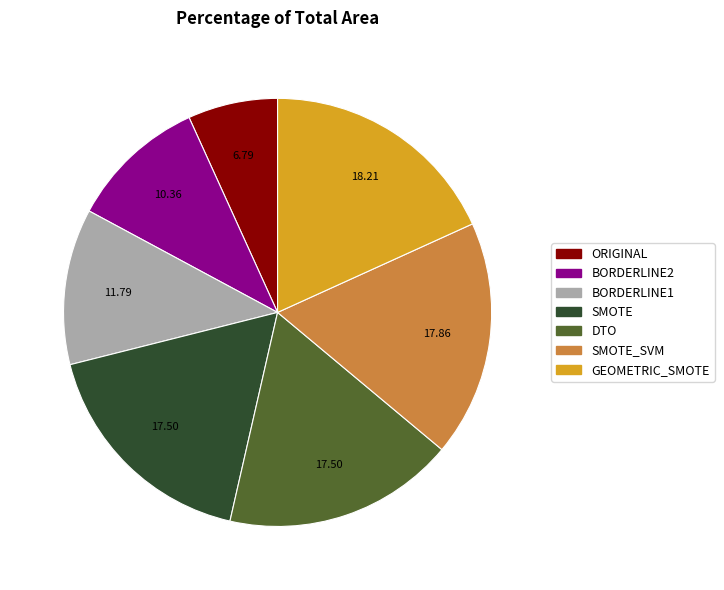

How many slices are in this pie chart?

7